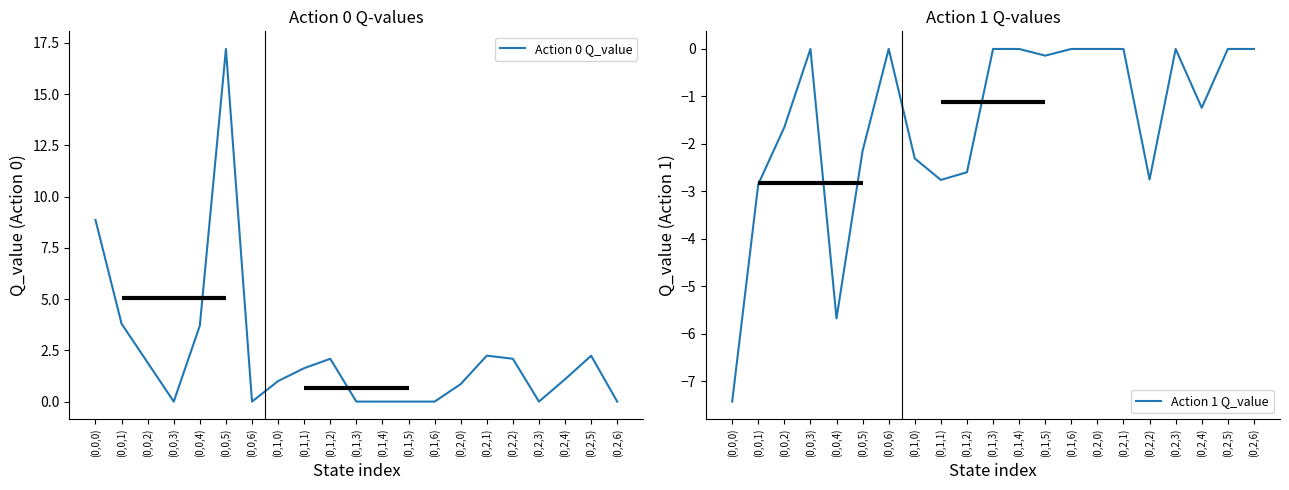

Between (0,0,3) and (0,2,5), which series saw the biggest shift?

Action 0 Q_value